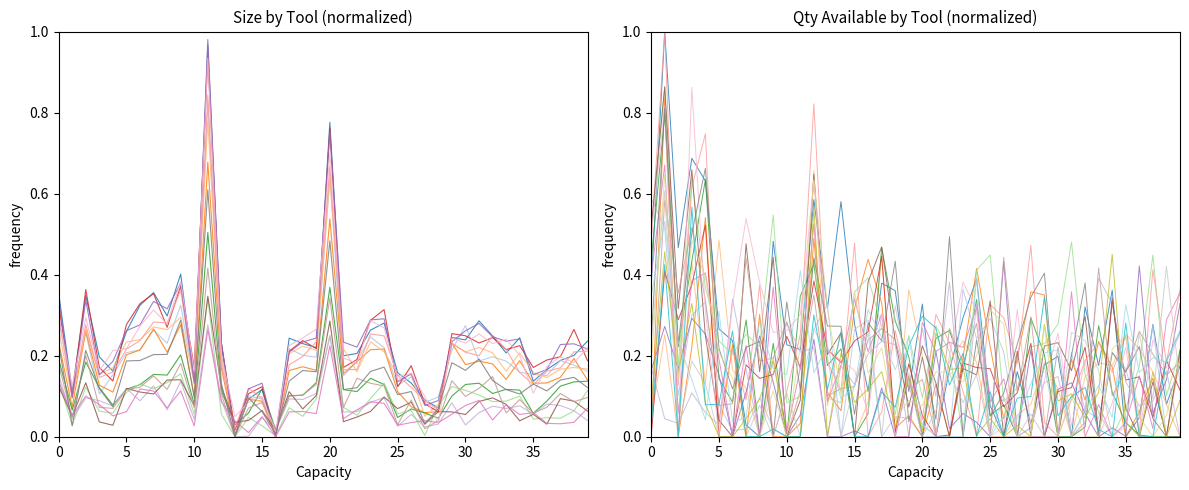

List the labels in order of value, smallest first.

Tool 1049, Tool 1052, Tool 1063, Tool 1064, Tool 1037, Tool 1050, Tool 1046, Tool 1051, Tool 1061, Tool 1039, Tool 1071, Tool 1062, Tool 1072, Tool 1040, Tool 1053, Tool 1075, Tool 1058, Tool 1073, Tool 1074, Tool 1048, Tool 1057, Tool 1054, Tool 1065, Tool 1069, Tool 1070, Tool 1055, Tool 1068, Tool 1066, Tool 1041, Tool 1042, Tool 1067, Tool 1059, Tool 1060, Tool 1044, Tool 1043, Tool 1038, Tool 1036, Tool 1045, Tool 1056, Tool 1047